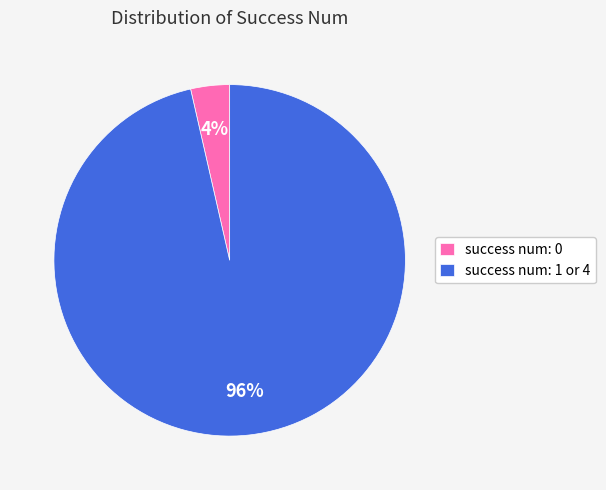

Is the sum of success num: 1 or 4 and success num: 0 greater than half?

Yes